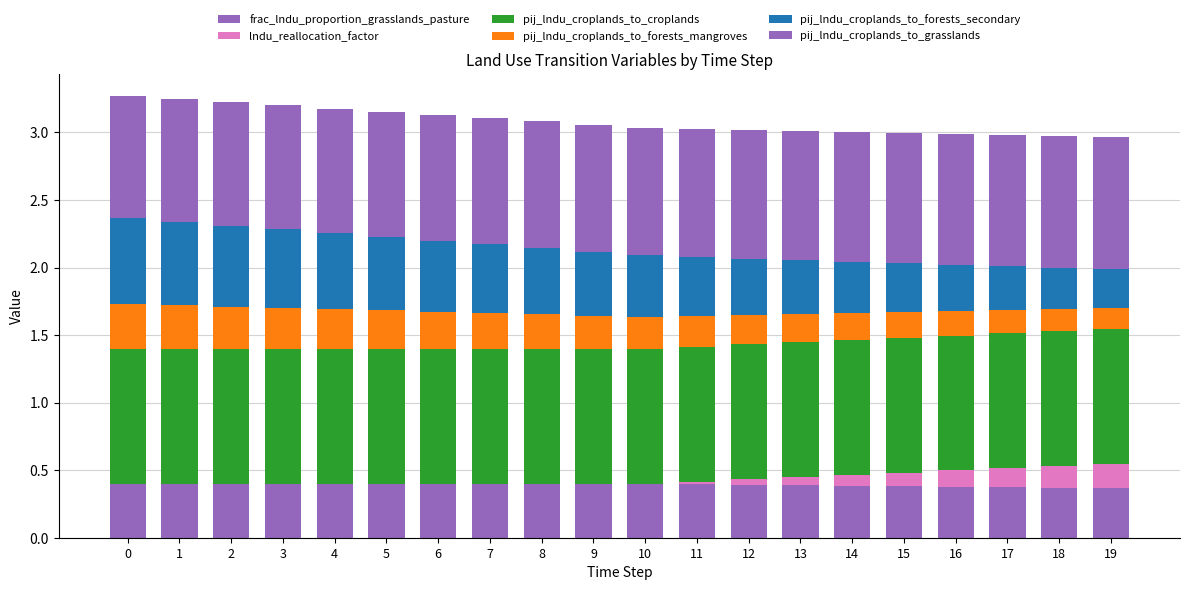

What is the sum of all pij_lndu_croplands_to_forests_mangroves values?

4.8